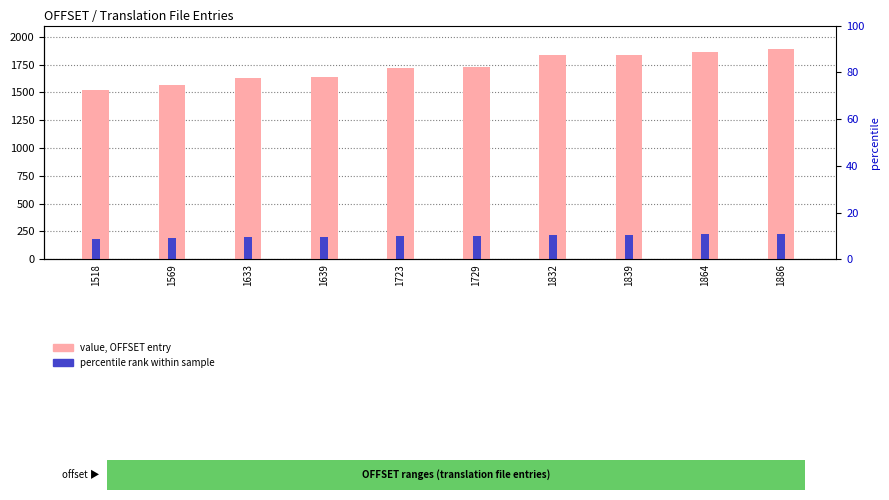

What is the ratio of the value at 1864 to the value at 1839?

1.0